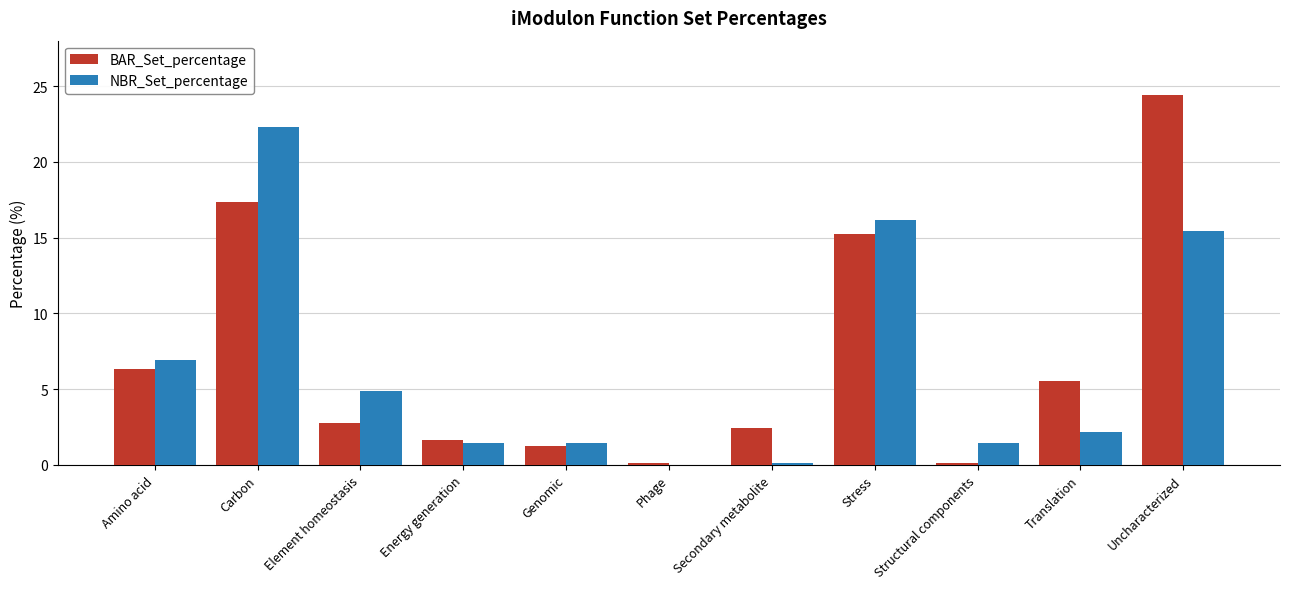

What is the sum of all BAR_Set_percentage values?

77.3